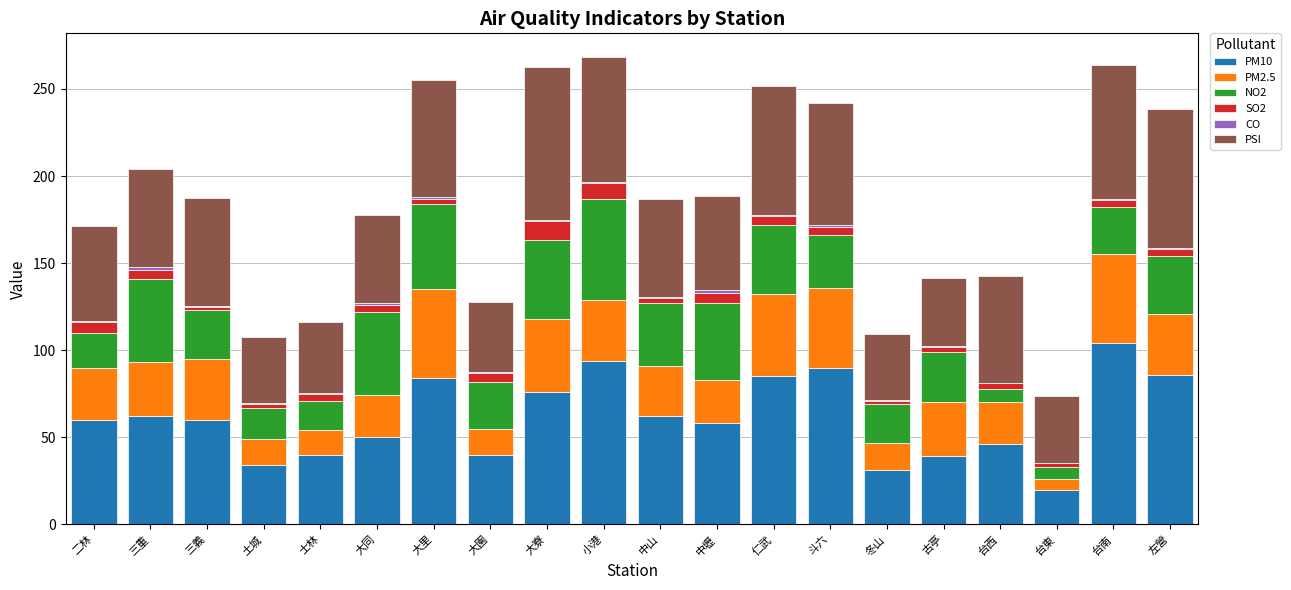

What is the maximum value for PM10?

104.0